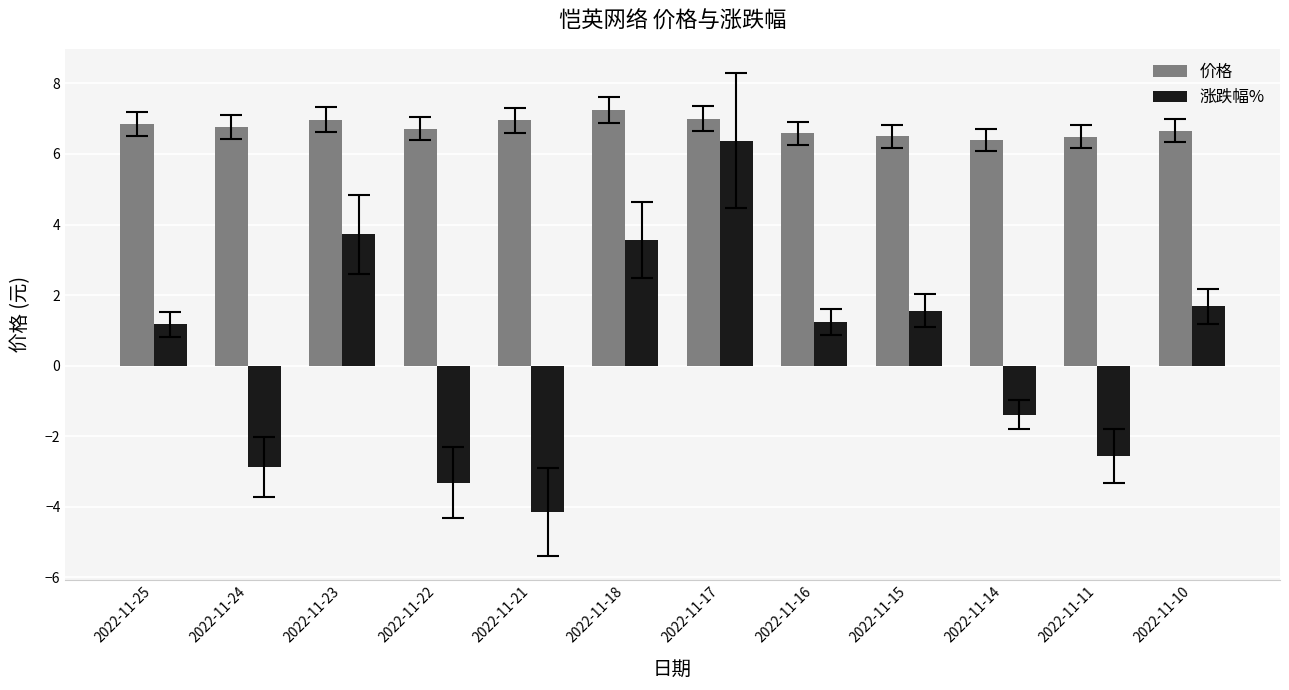

How many values in 涨跌幅% are below zero?

5